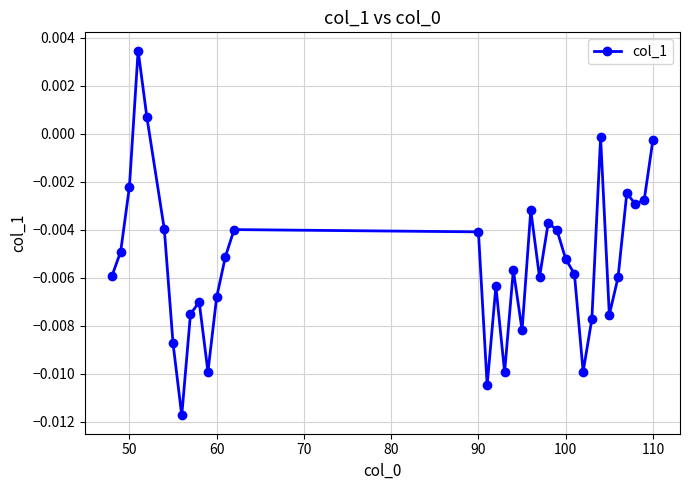

How many interior local peaks (higher than both neighbors) does the data have?

9